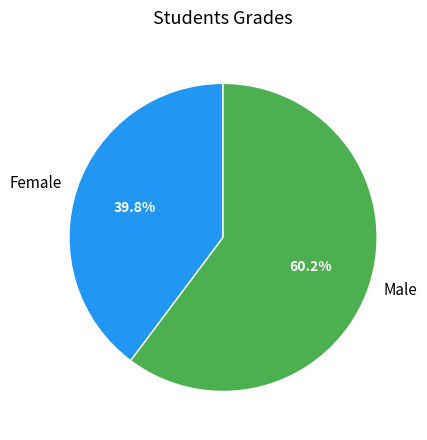

Which category has the smallest portion of the pie?

Female